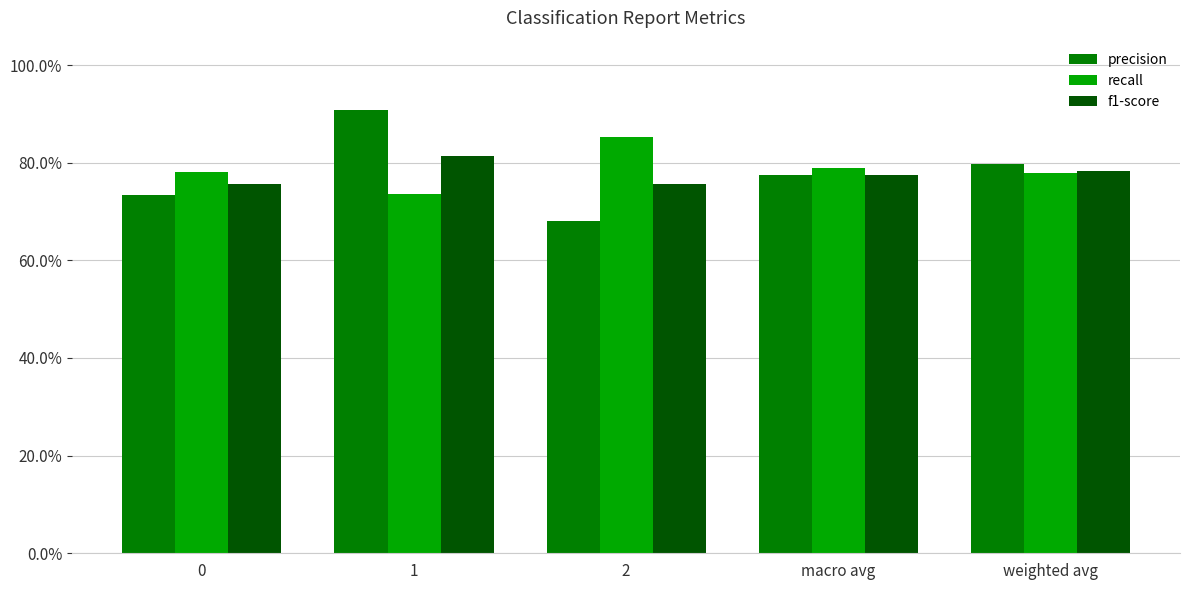

Which series has the largest total across all categories?

recall